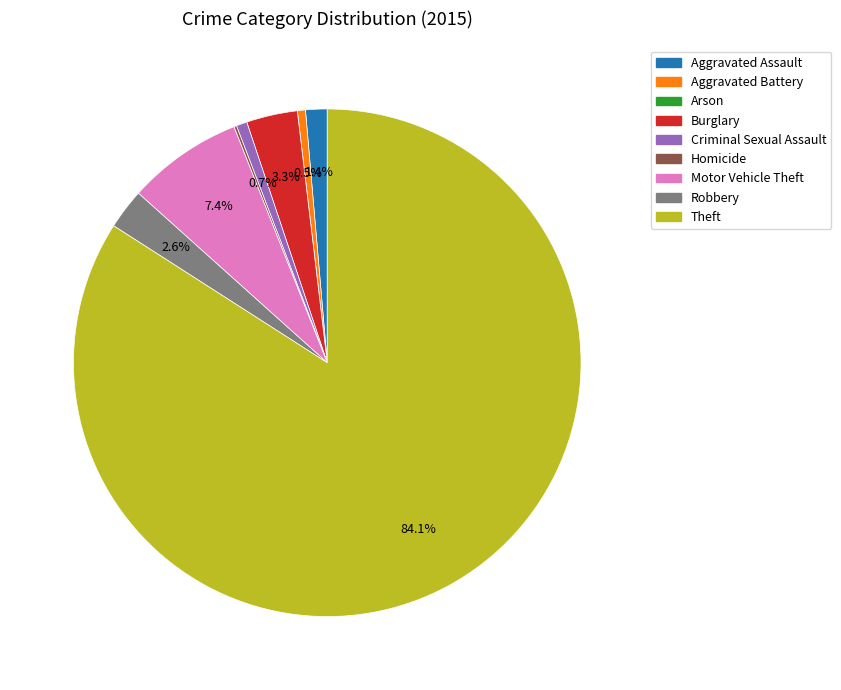

Between Aggravated Battery and Theft, which is larger?

Theft